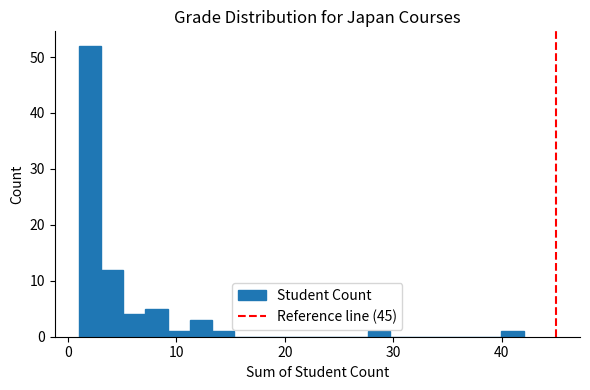

Read against the x-axis, roughly where is the centre of the tallest bar?

2